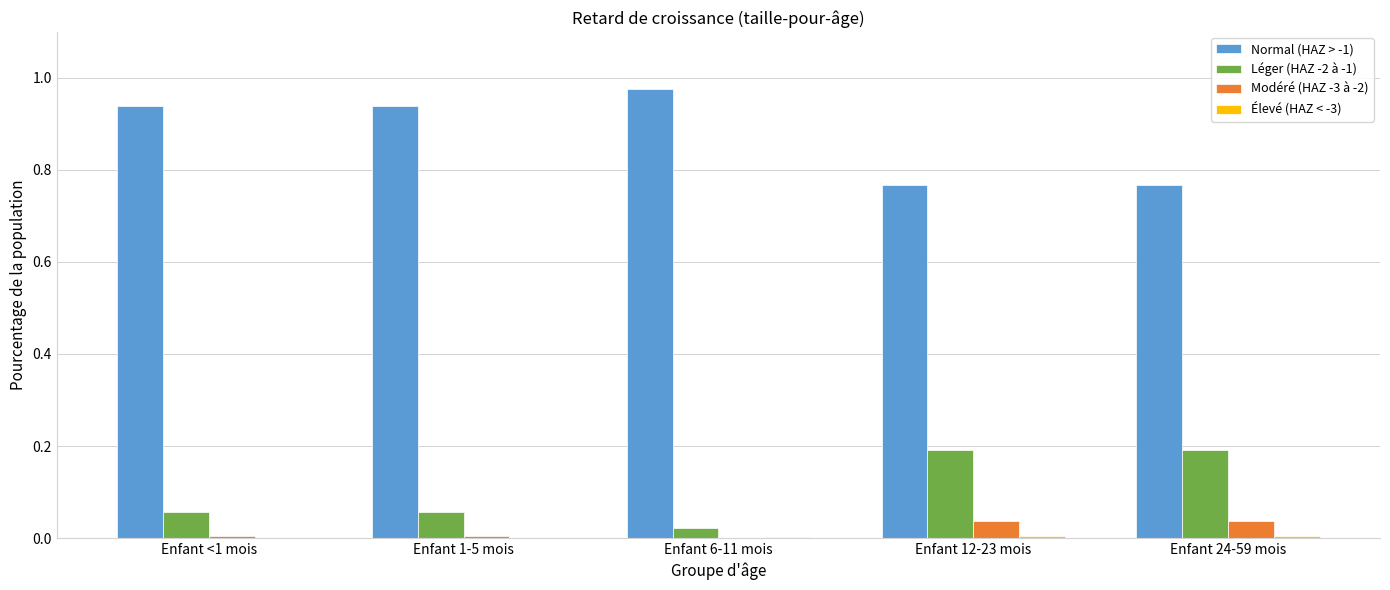

Is it true that Léger (HAZ -2 à -1) equals 0.0 at Enfant 6-11 mois?

True